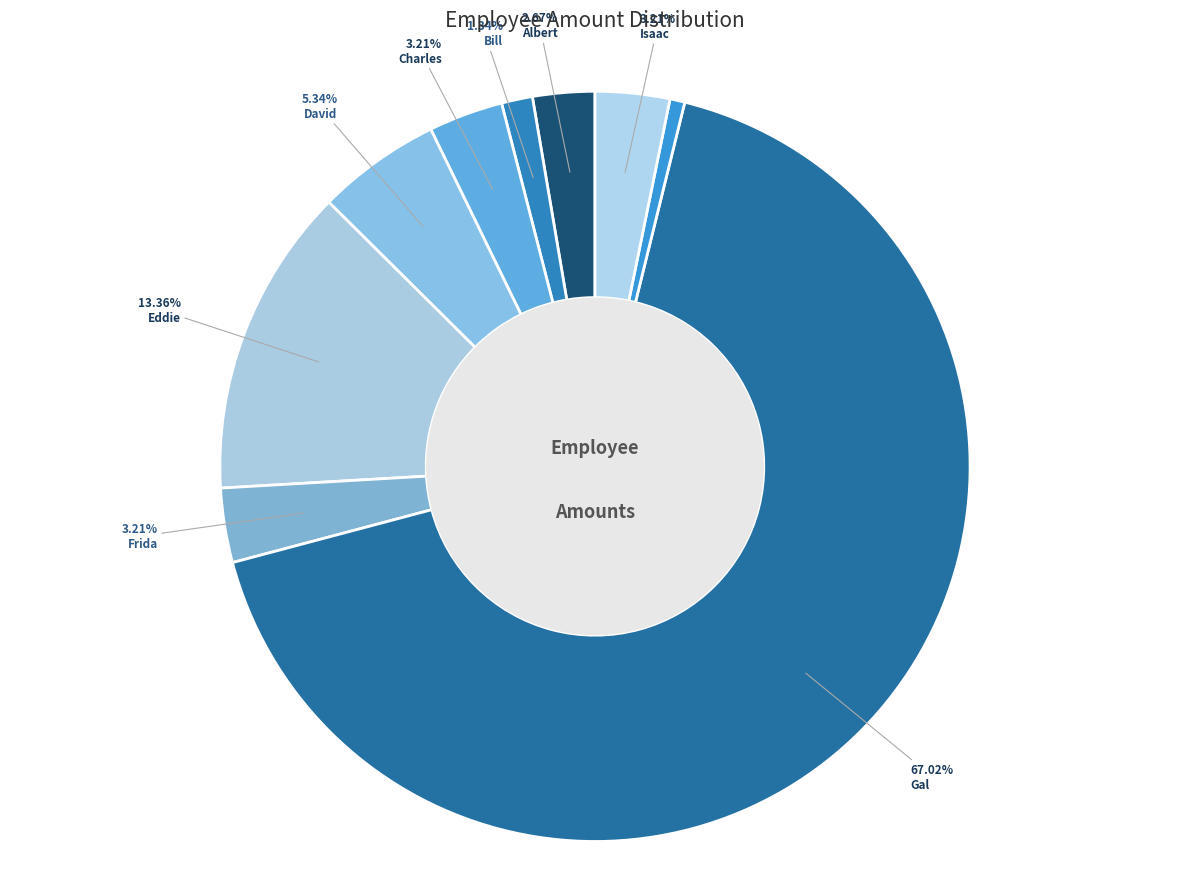

Rank the categories by value from highest to lowest.

Gal, Eddie, David, Charles, Frida, Isaac, Albert, Bill, Helen